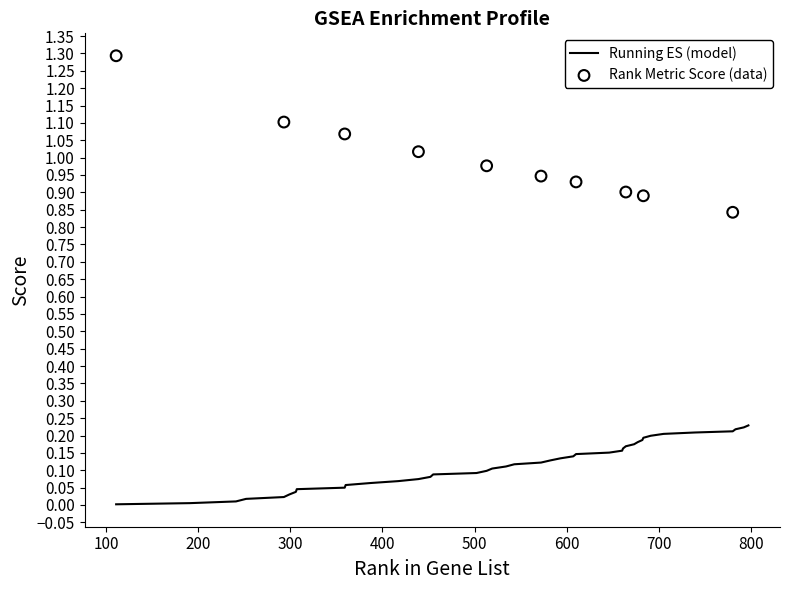

Which has a higher value, 513 or 582?

582